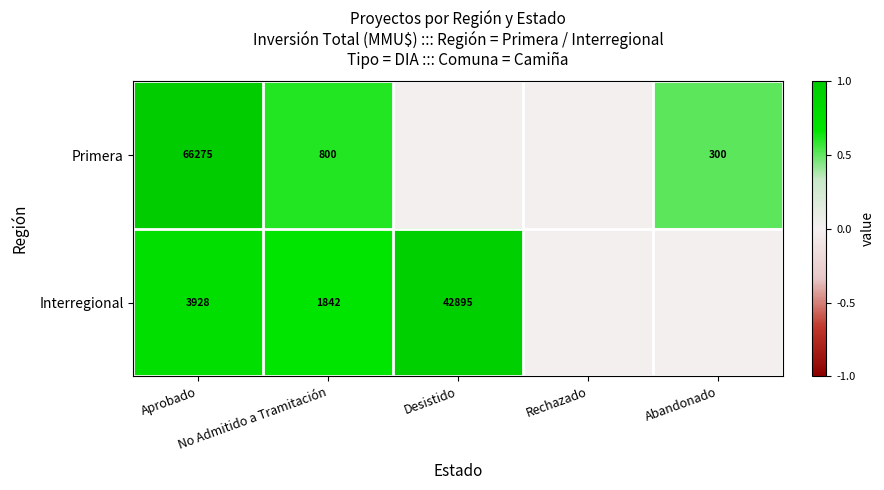

Where is Primera nearest to the value 0?

Desistido